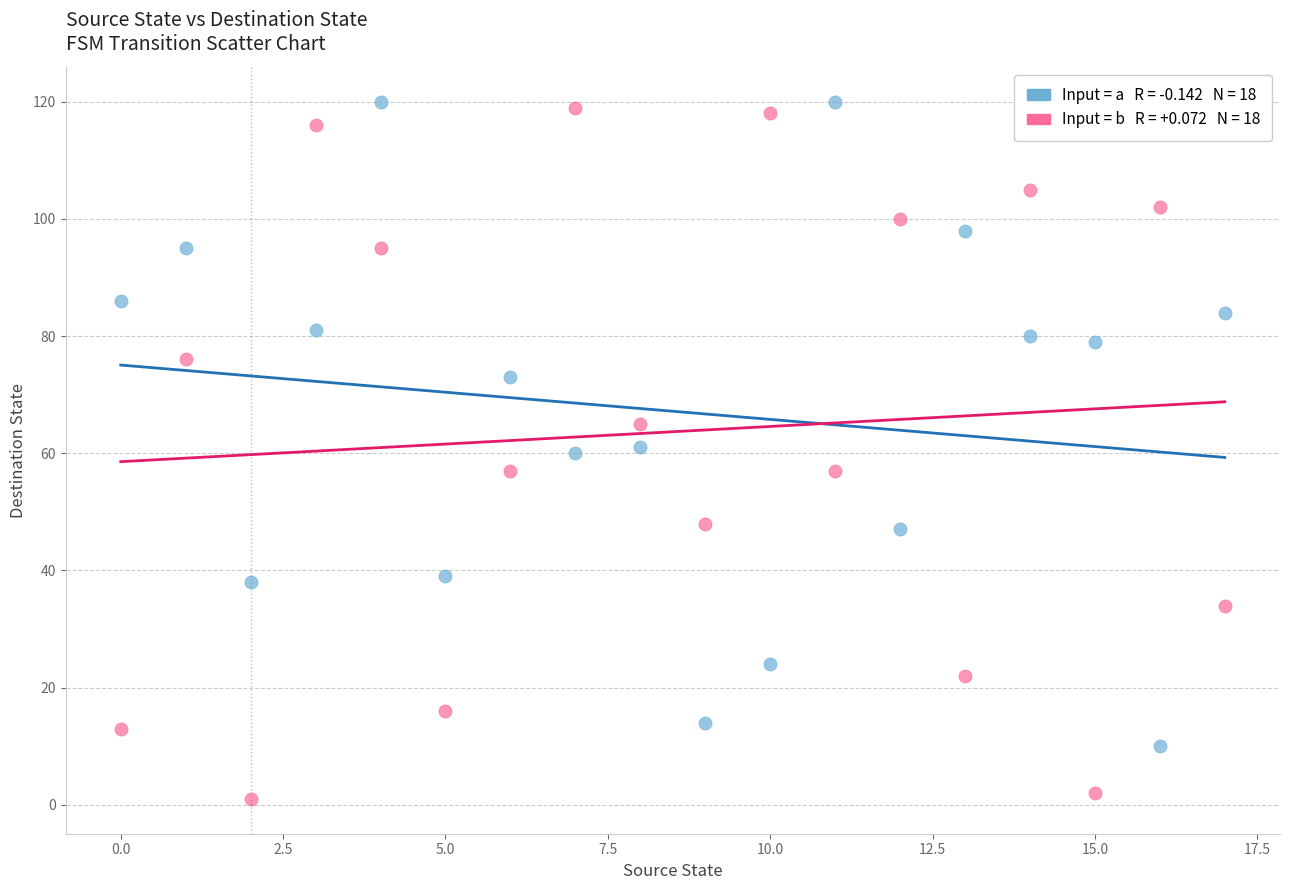

Across all data points, what is the range of Y values (max minus min)?

119